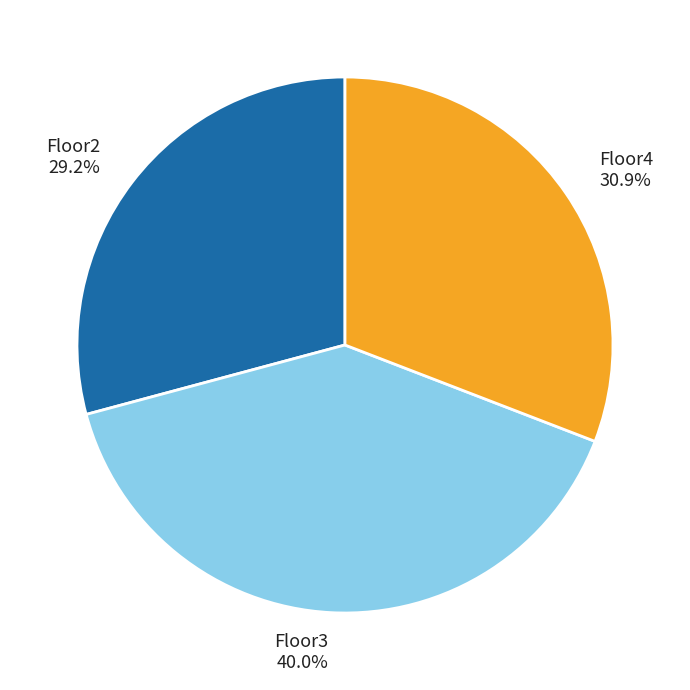

Is it true that Floor2 is 29% of the pie?

True